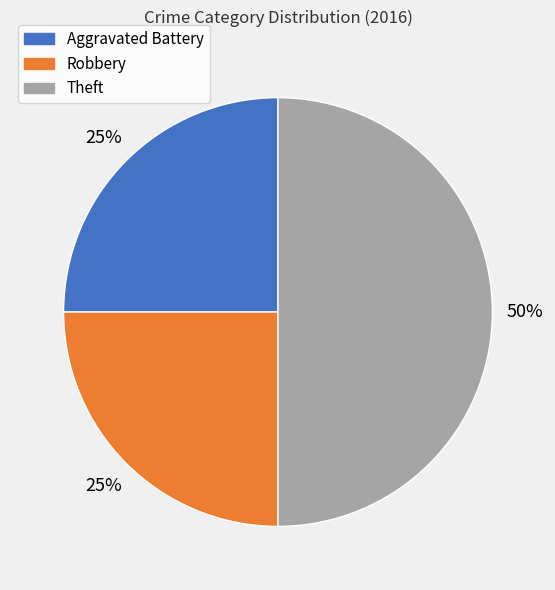

Count the number of slices in the pie.

3